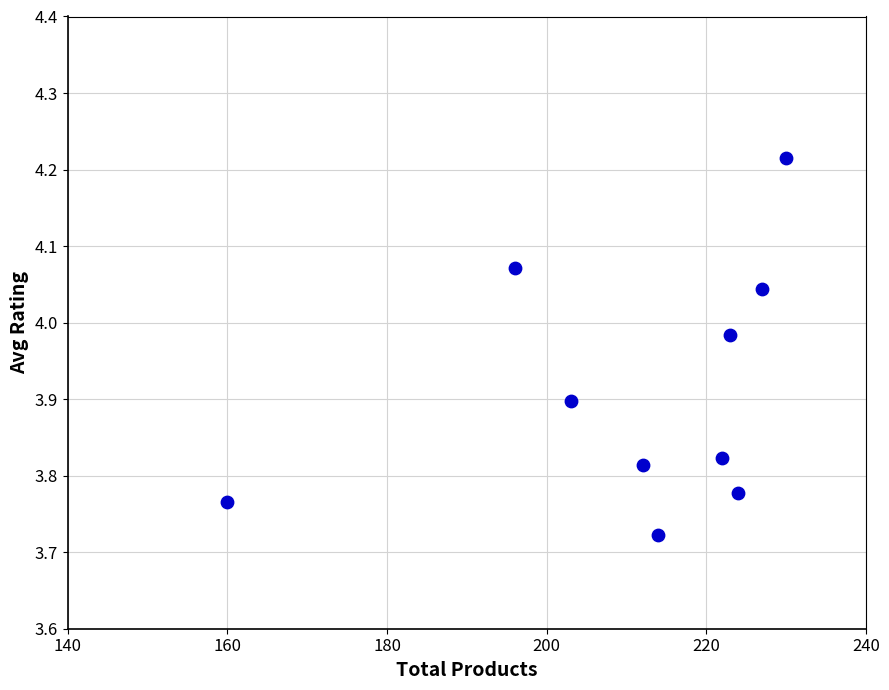

What is the average Y value?

3.9